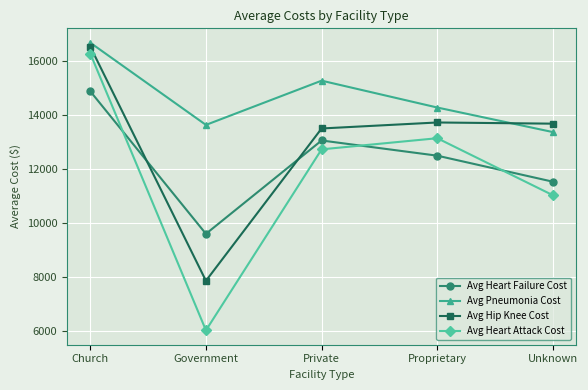

What is the difference between the Avg Hip Knee Cost values at Government and Proprietary?

5856